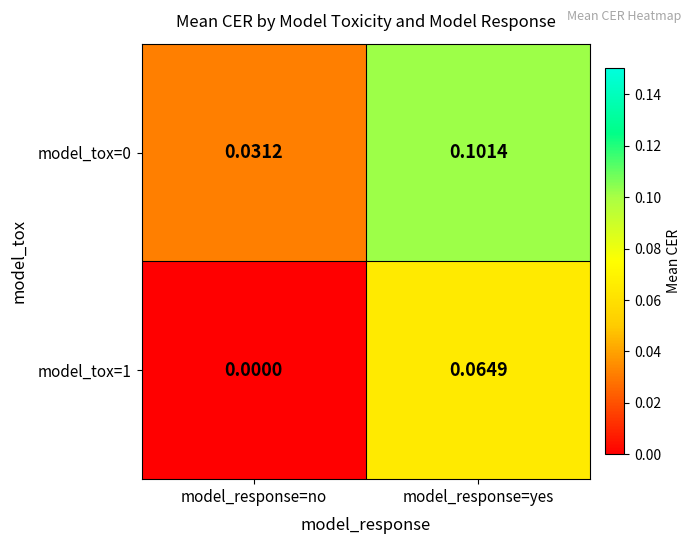

At which category does the chart reach its minimum across all series?

model_response=no